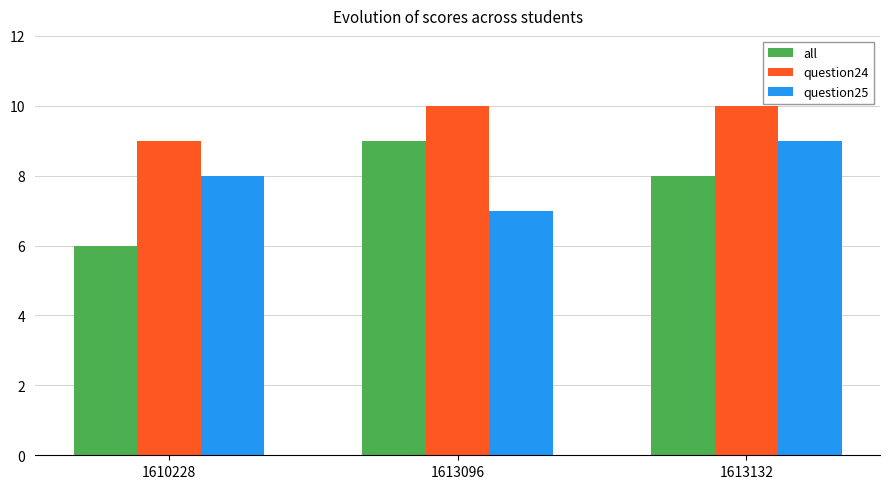

What is the approximate value of question24 at 1613096?

10